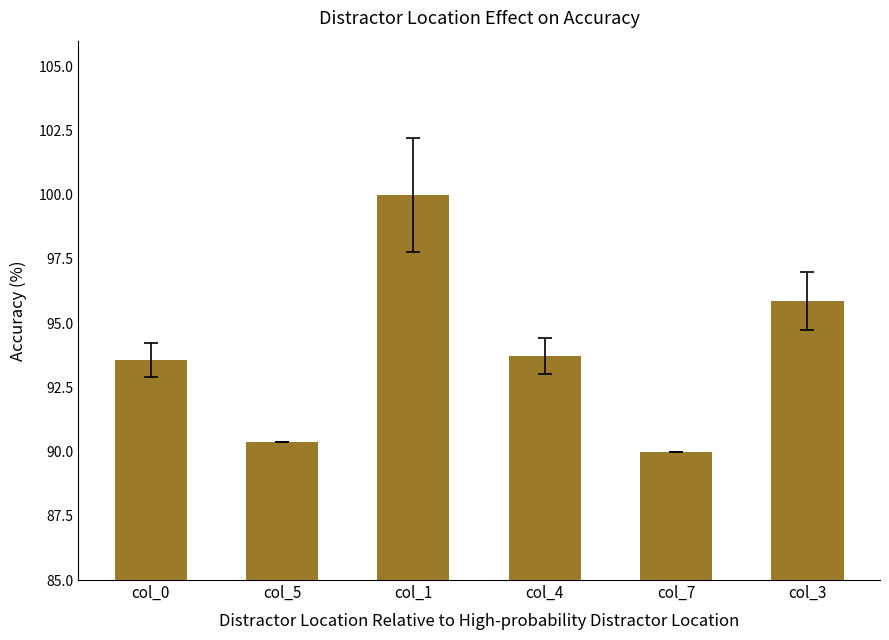

Count the number of values greater than 93.

4